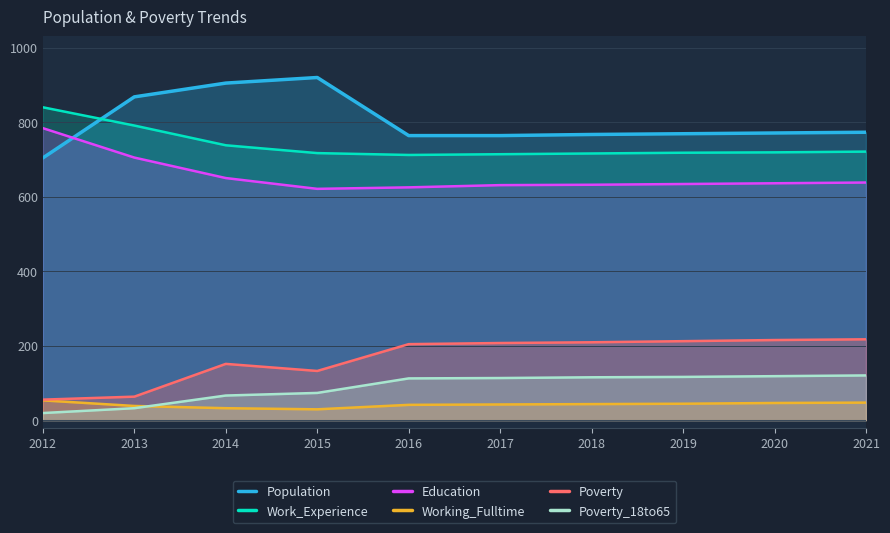

What is the minimum value for Poverty?

55